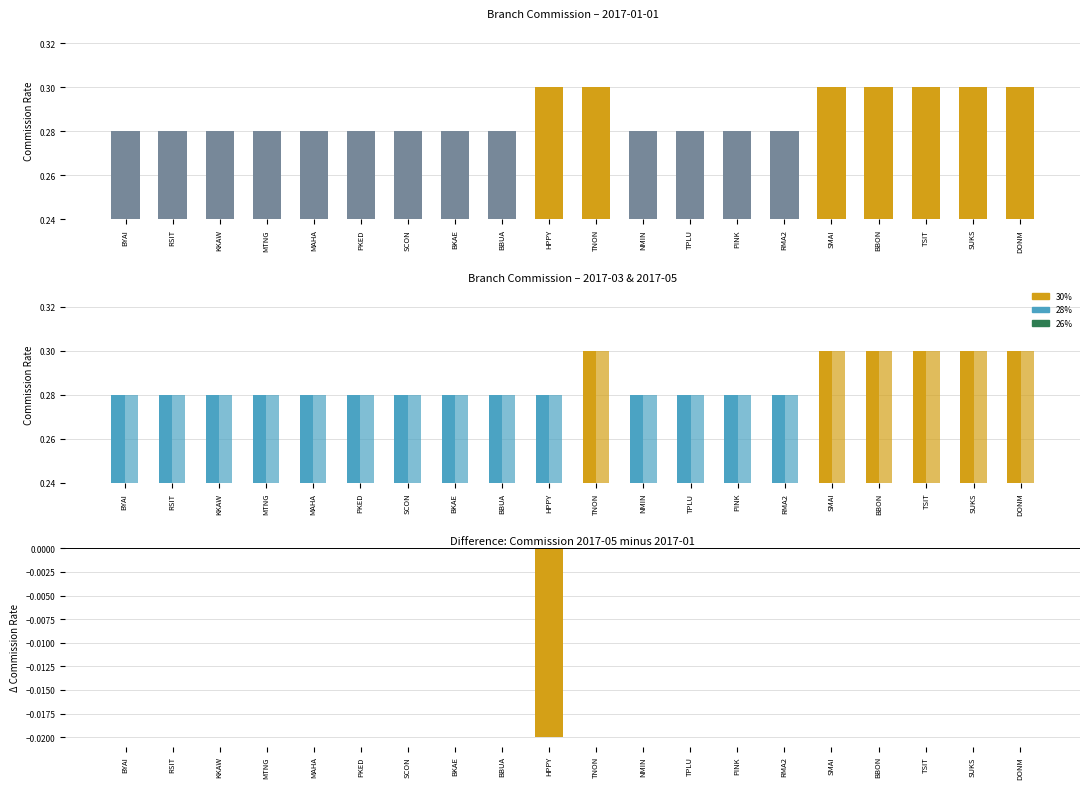

The value at PINK is 0.0. True or false?

False